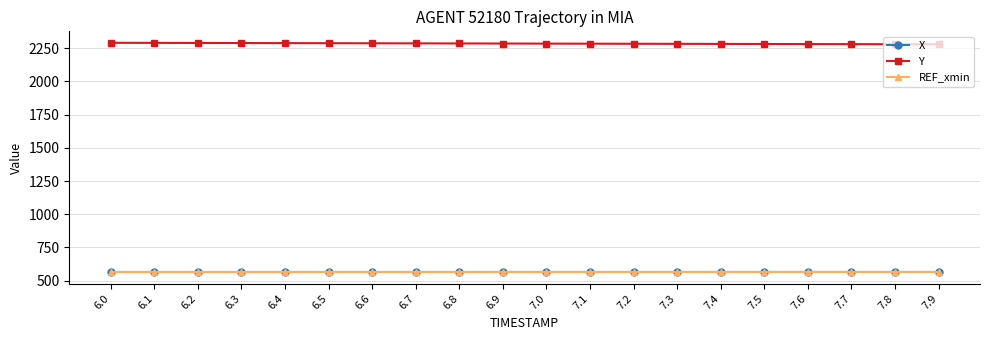

What is the difference between the highest and lowest values at 6.5?

1723.9